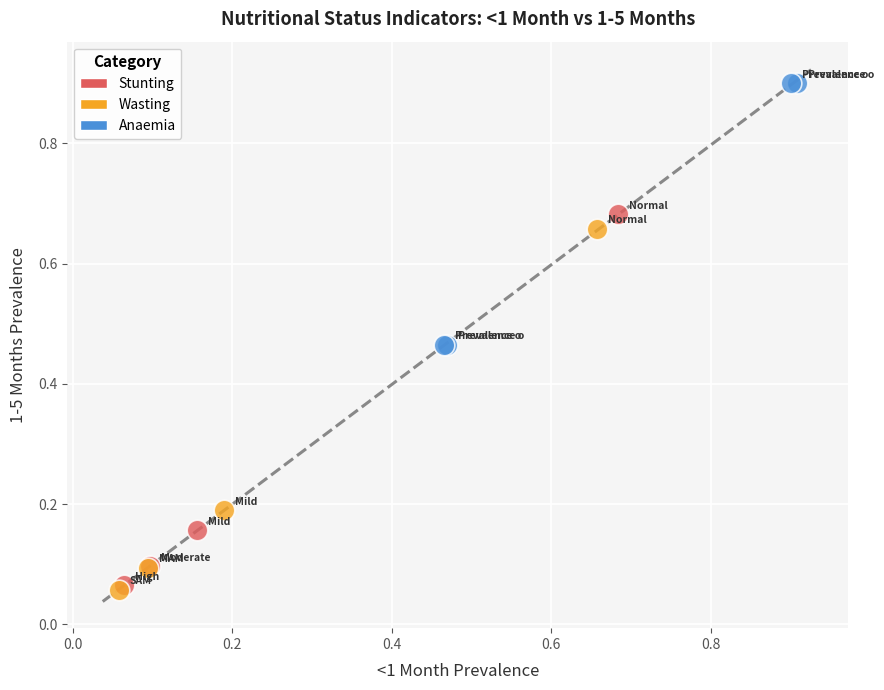

Which series has the largest Y range (max minus min)?

Stunting